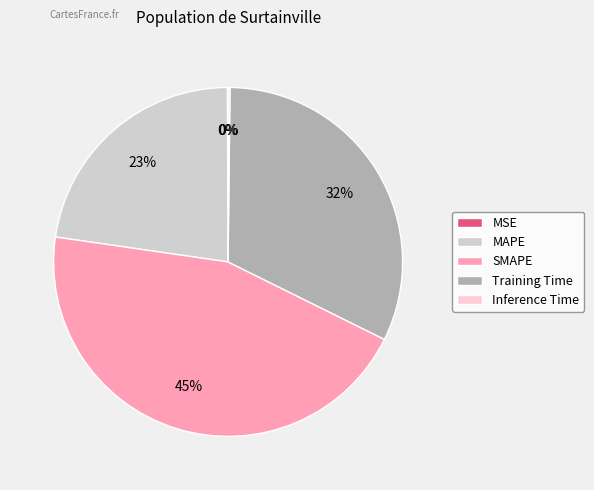

Combined, do SMAPE and MAPE account for over 50%?

Yes